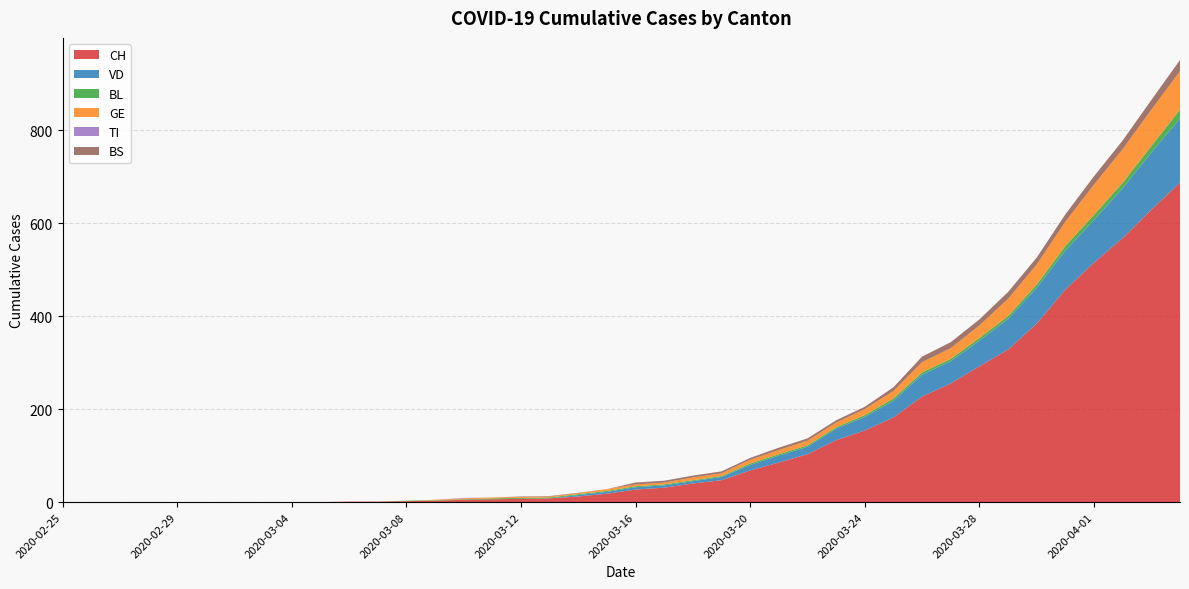

Reading left to right, list all the values displayed in this chart.

CH: 0	0	0	0	0	0	0	0	0	0	1	1	2	3	5	6	7	8	12	18	27	31	40	47	68	85	103	133	154	182	227	255	292	328	384	457	515	568	629	687
VD: 0	0	0	0	0	0	0	0	0	0	0	0	0	0	0	0	0	0	3	4	5	5	5	7	12	15	16	25	29	36	47	48	55	66	77	84	92	107	123	138
BL: 0	0	0	0	0	0	0	0	0	0	0	0	1	1	1	2	2	2	2	2	2	2	2	2	3	3	3	3	4	5	5	5	6	6	7	10	11	12	14	19
GE: 0	0	0	0	0	0	0	0	0	0	0	0	0	1	2	2	2	2	2	4	4	4	6	6	8	9	10	10	13	16	22	23	27	37	43	52	65	72	78	83
TI: 0	0	0	0	0	0	0	0	0	0	0	0	0	0	1	0	0	0	0	0	0	0	0	0	0	0	0	0	0	0	0	0	0	0	0	0	0	0	0	0
BS: 0	0	0	0	0	0	0	0	0	0	0	0	0	0	0	0	1	1	1	0	4	4	4	4	4	5	5	5	5	8	12	13	13	15	15	16	18	19	21	24